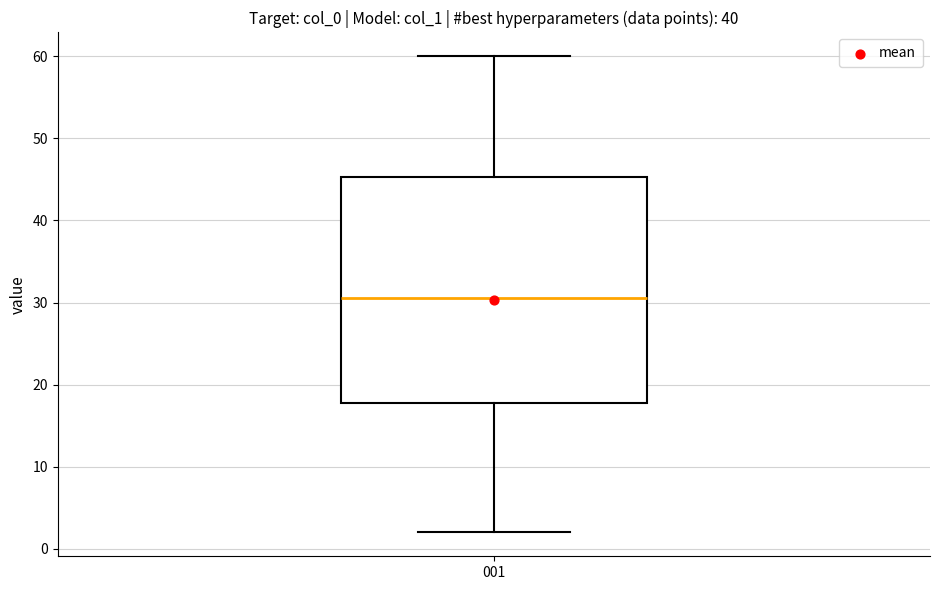

Transcribe this box plot: give where the median line is, the range the box spans, and where the two whiskers end, as read against the y-axis. The values are not printed on the chart, so give them approximately, as read against the axis.

median 31, box 18 to 45, whiskers 2 to 60